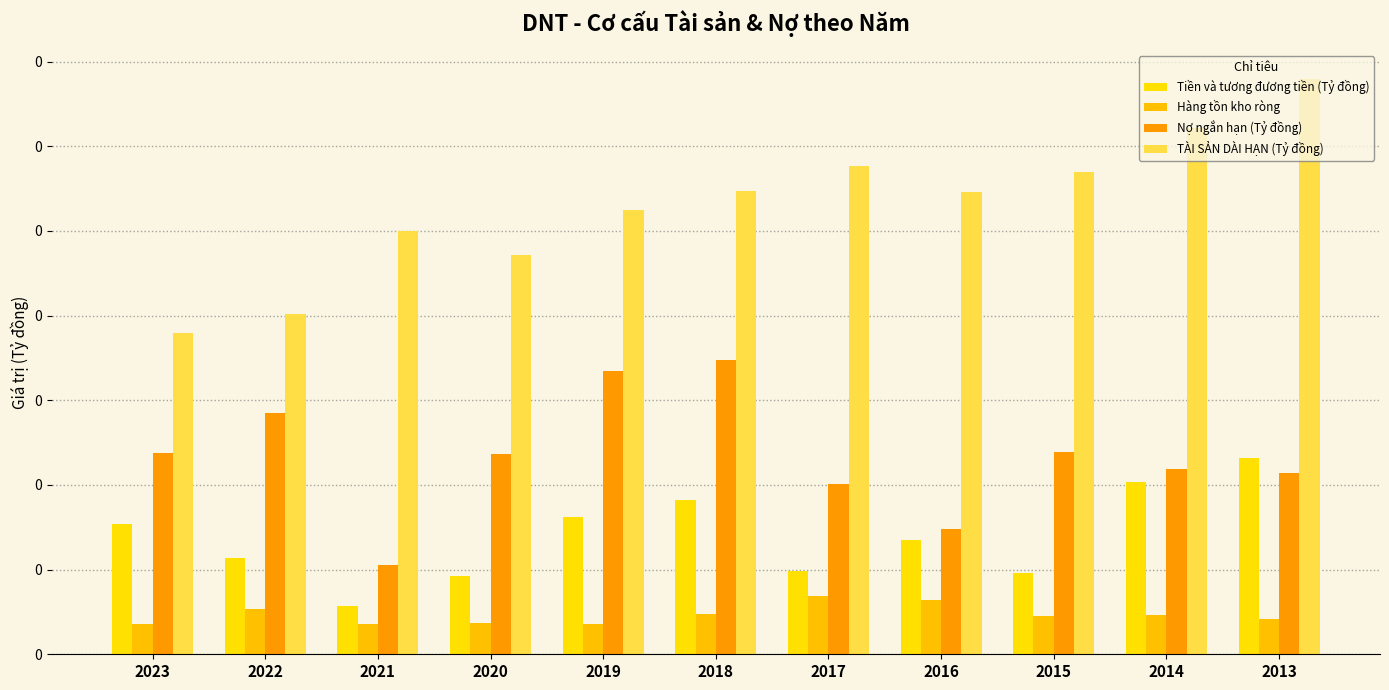

Are the bars grouped side by side (vs. stacked)?

Yes